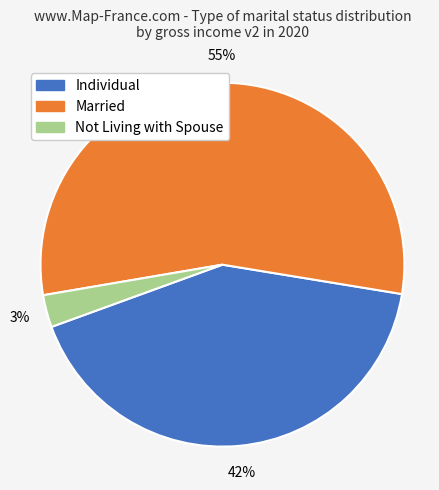

Rank the categories by value from highest to lowest.

Married, Individual, Not Living with Spouse